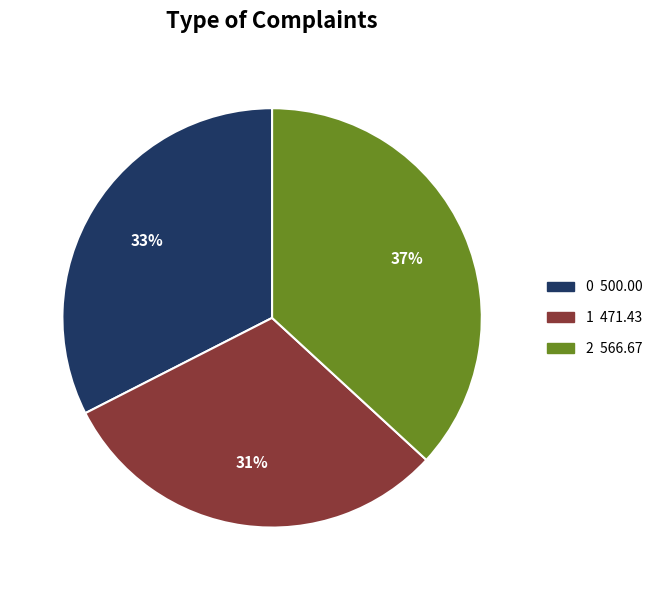

Does any single category account for the majority?

No